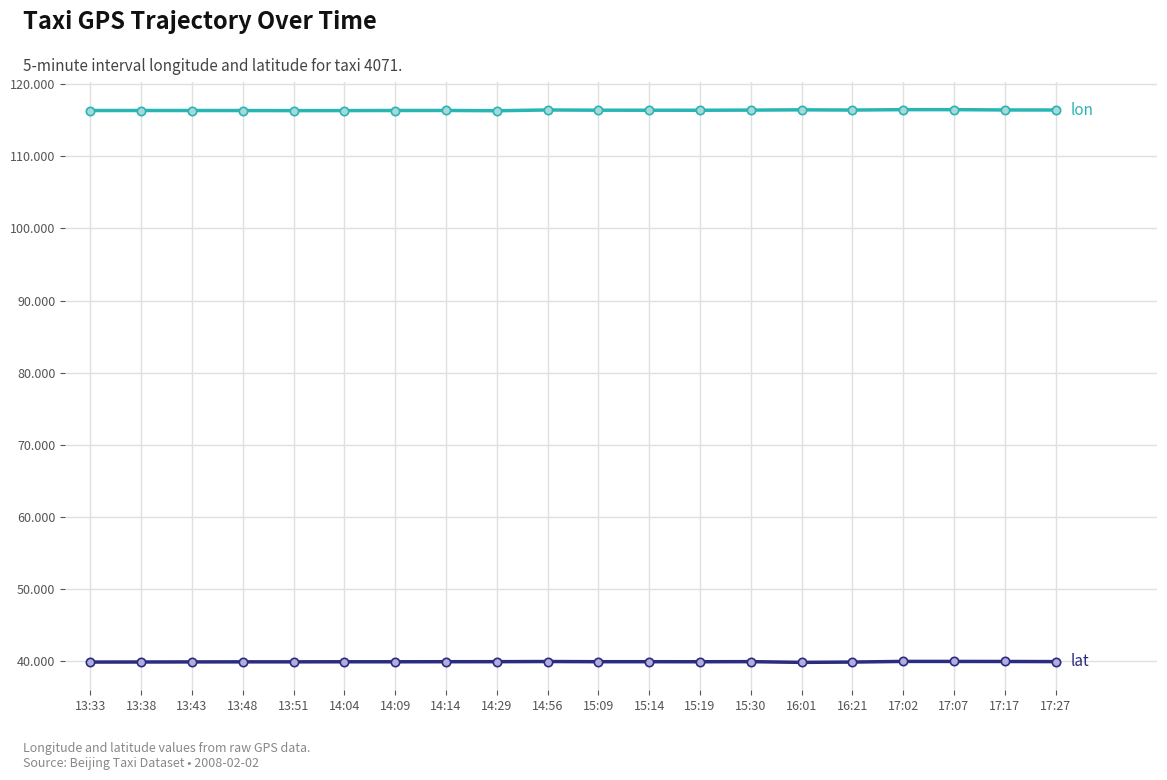

What position from the right is 17:02?

4